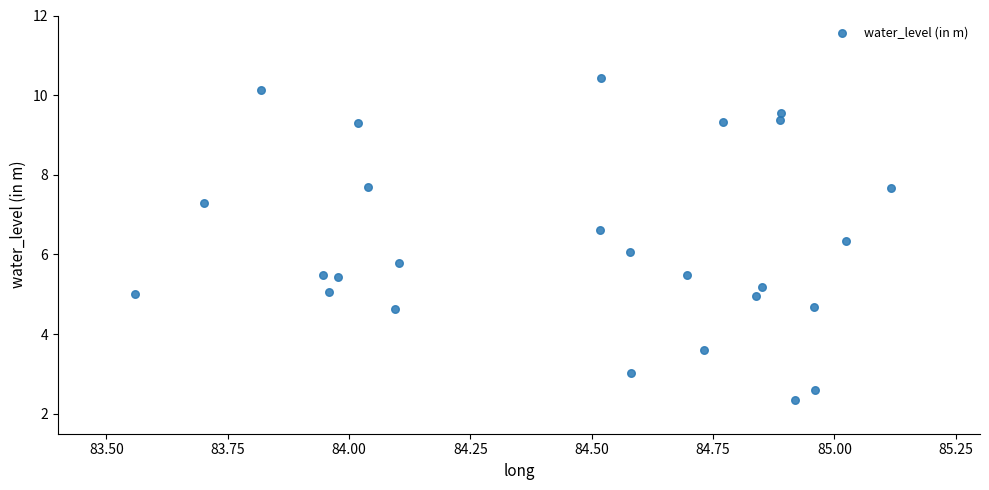

What is the range of Y values (max minus min)?

8.1